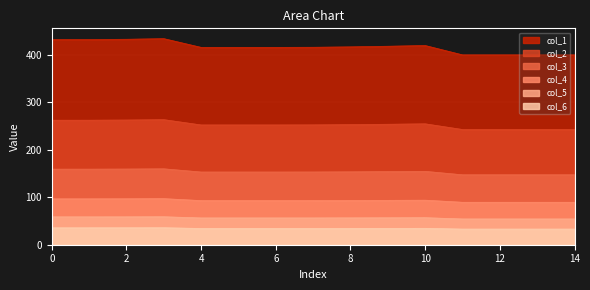

Which series has the largest total across all categories?

col_1